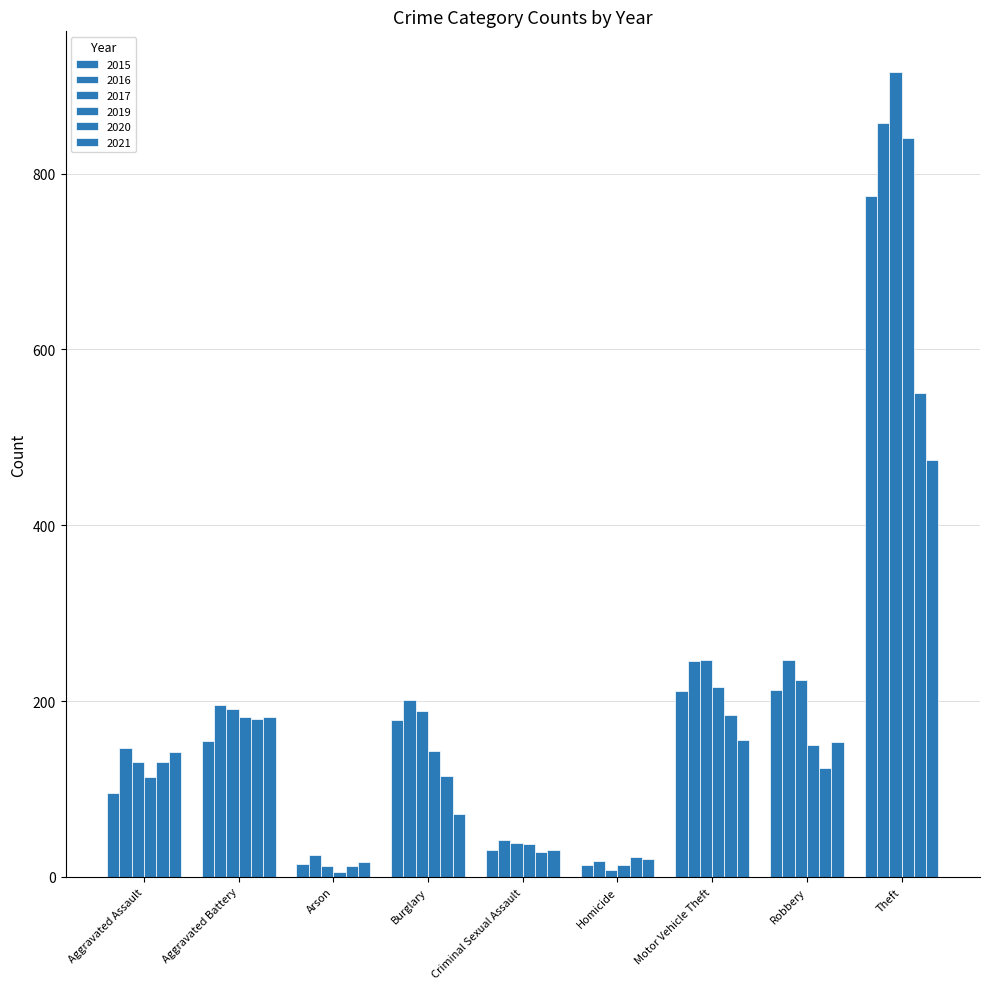

Reading left to right, extract all data points from this chart.

2015: Aggravated Assault=95	Aggravated Battery=154	Arson=15	Burglary=178	Criminal Sexual Assault=31	Homicide=13	Motor Vehicle Theft=211	Robbery=212	Theft=774
2016: Aggravated Assault=146	Aggravated Battery=196	Arson=25	Burglary=201	Criminal Sexual Assault=42	Homicide=18	Motor Vehicle Theft=245	Robbery=247	Theft=858
2017: Aggravated Assault=131	Aggravated Battery=191	Arson=12	Burglary=189	Criminal Sexual Assault=39	Homicide=8	Motor Vehicle Theft=247	Robbery=224	Theft=916
2019: Aggravated Assault=113	Aggravated Battery=182	Arson=6	Burglary=143	Criminal Sexual Assault=37	Homicide=14	Motor Vehicle Theft=216	Robbery=150	Theft=841
2020: Aggravated Assault=131	Aggravated Battery=180	Arson=12	Burglary=115	Criminal Sexual Assault=28	Homicide=22	Motor Vehicle Theft=184	Robbery=124	Theft=550
2021: Aggravated Assault=142	Aggravated Battery=182	Arson=17	Burglary=71	Criminal Sexual Assault=31	Homicide=20	Motor Vehicle Theft=156	Robbery=153	Theft=474